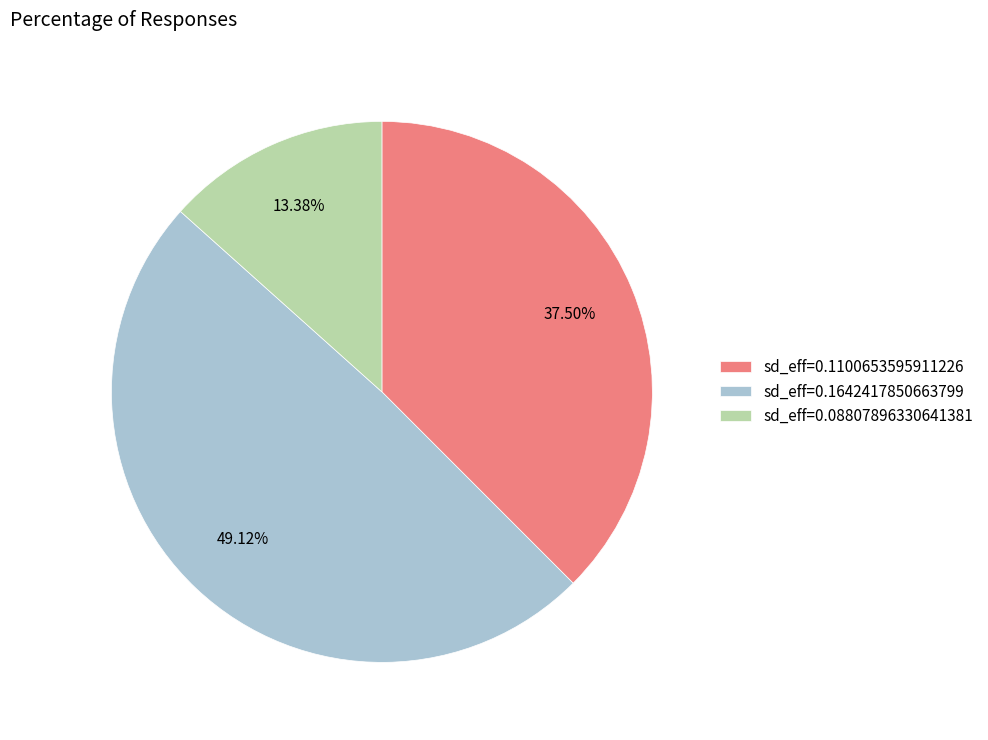

Combined, do sd_eff=0.1642417850663799 and sd_eff=0.08807896330641381 account for over 50%?

Yes